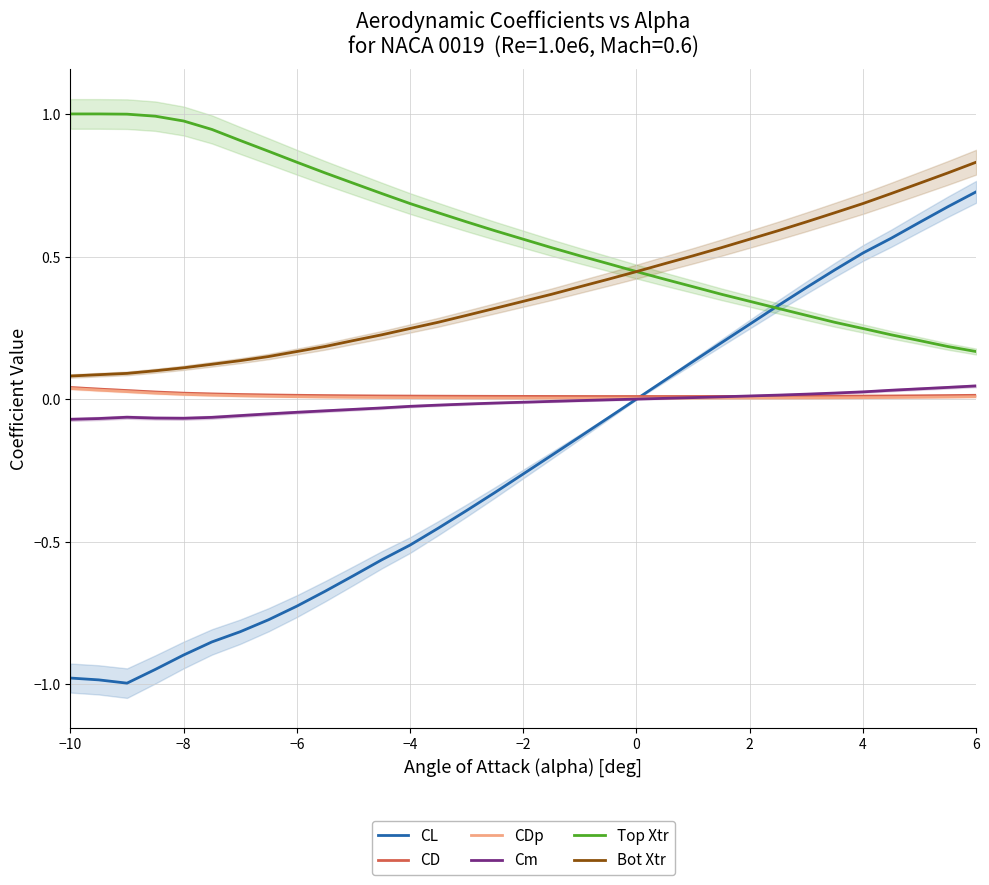

The value of Bot Xtr at 4 is 0.7. True or false?

True